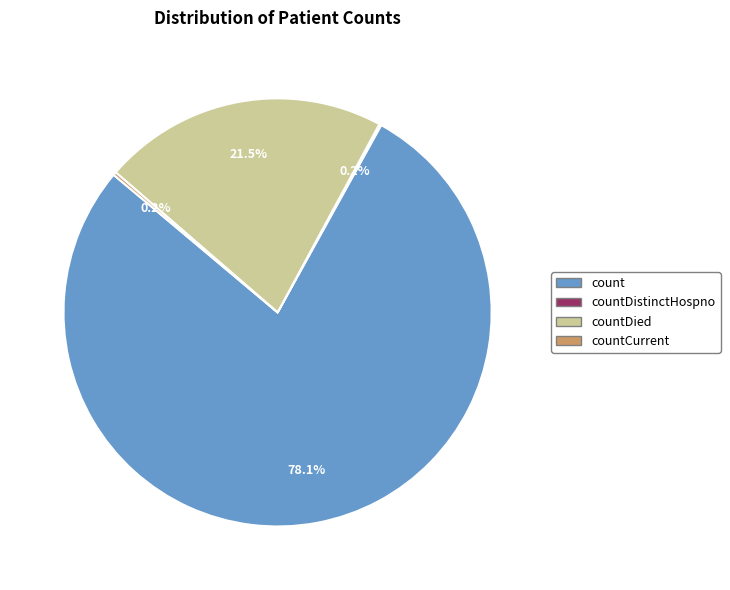

What is the total percentage of countDied and count?

99.6%